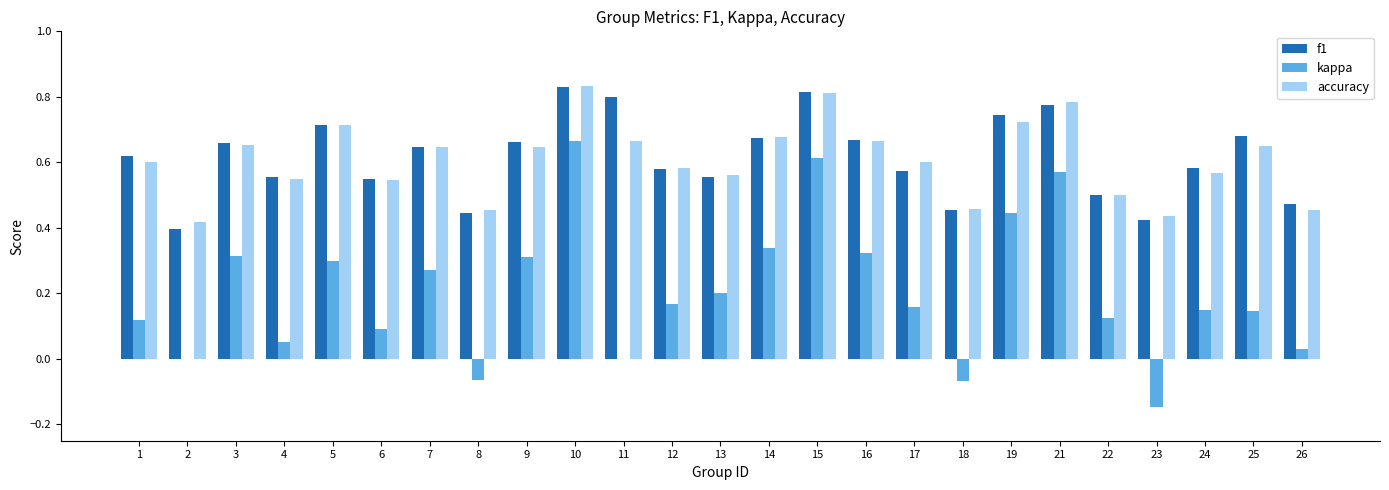

Is the value of accuracy at 8 greater than the value of f1 at 13?

No